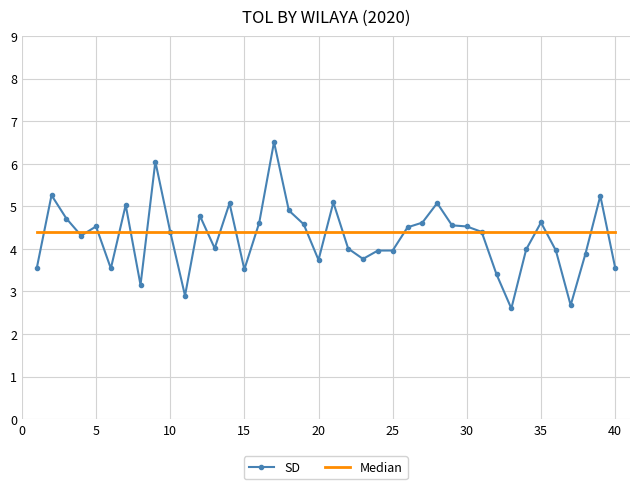

Which series ends up on top after the final intersection of SD and Median?

Median